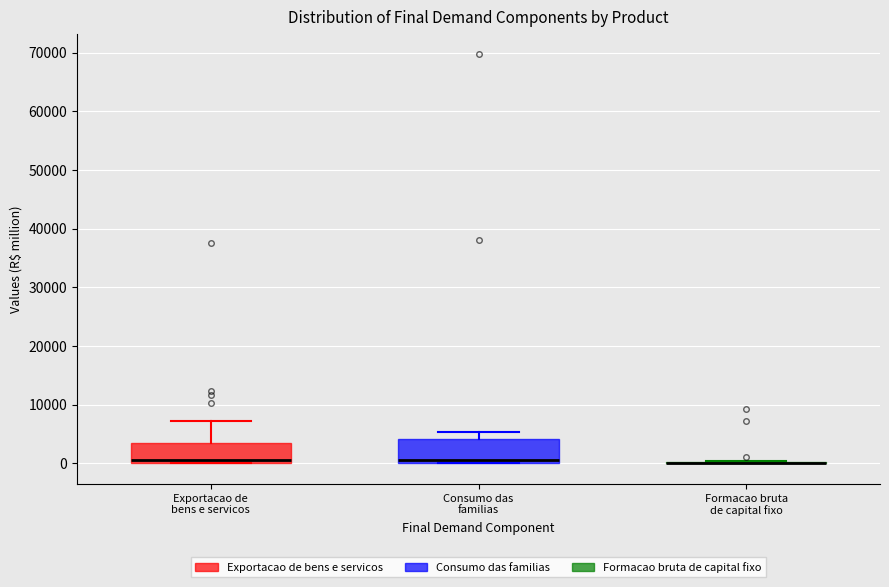

Reading left to right, read every box against the y-axis: the position of its median line, the range the box covers, and the ends of its whiskers. The values are not printed on the chart, so give them approximately, as read against the axis.

Exportacao de bens e servicos: median 1000, box 0 to 3000, whiskers 0 to 7000
Consumo das familias: median 1000, box 0 to 4000, whiskers 0 to 5000
Formacao bruta de capital fixo: box collapsed to a line at 0, whiskers 0 to 0